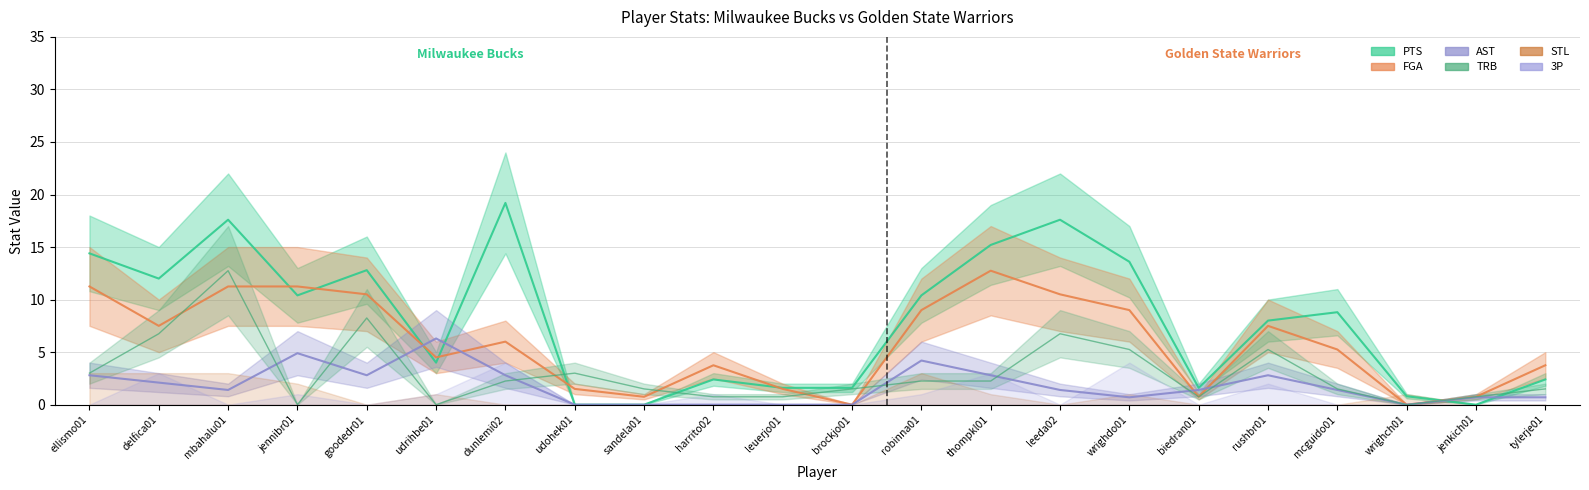

How many intersections are there between AST and FGA?

4